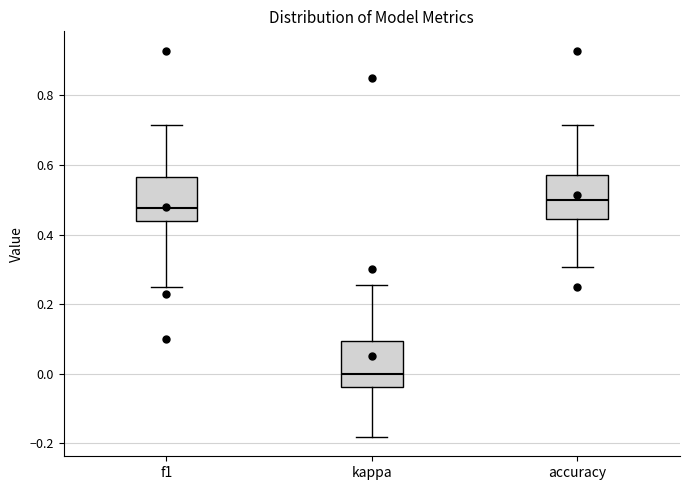

Which box has the highest median line?

accuracy